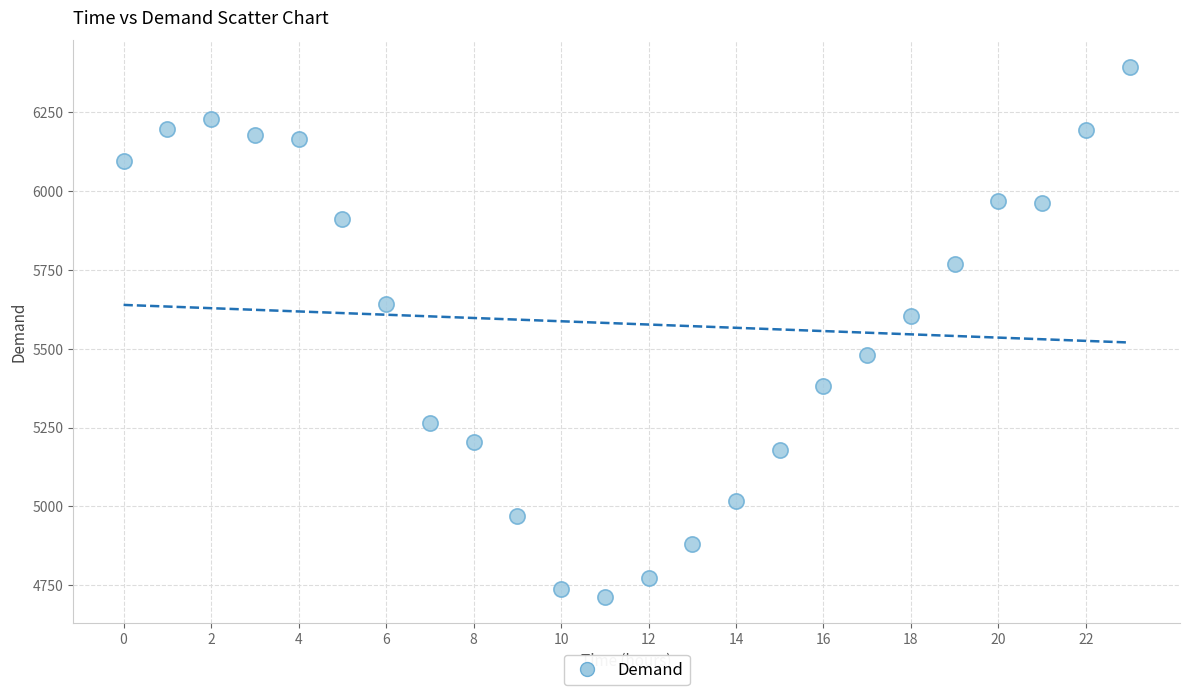

What is the range of Y values (max minus min)?

1681